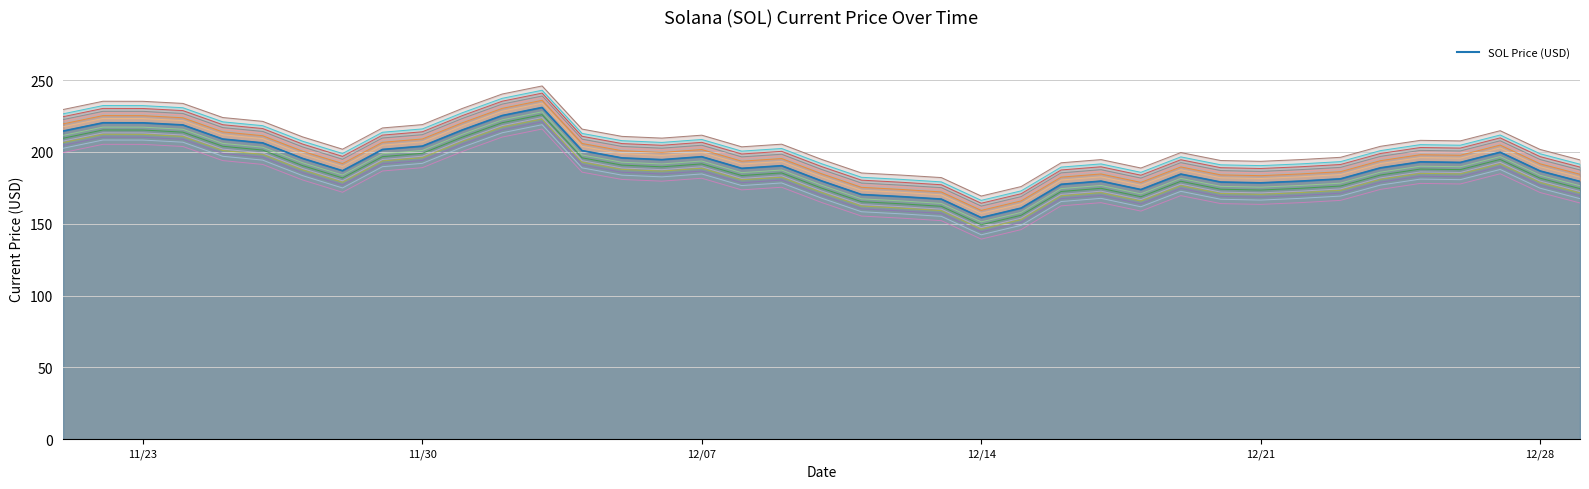

Read the value at 11/22/2021.

220.3